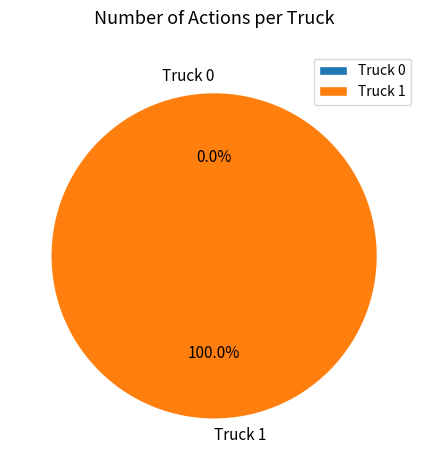

To the nearest percent, what percentage of the pie is Truck 1?

100%